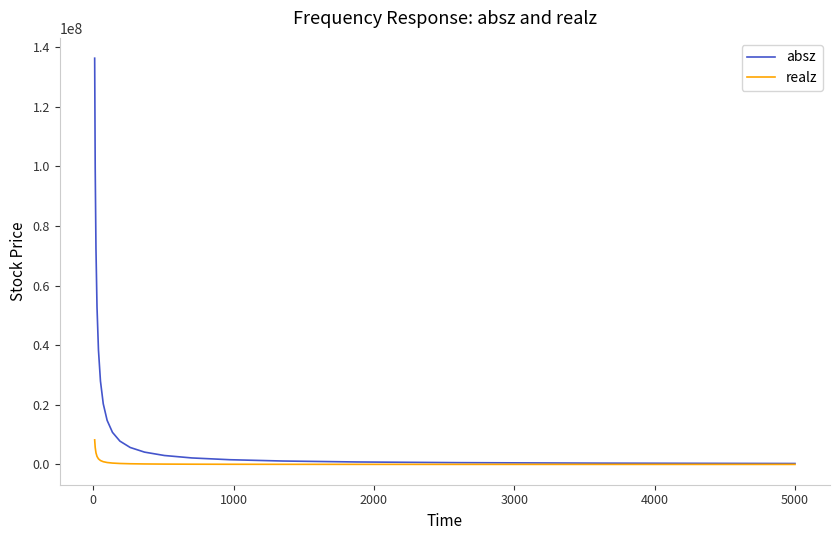

What are all the series names shown in the legend?

absz, realz